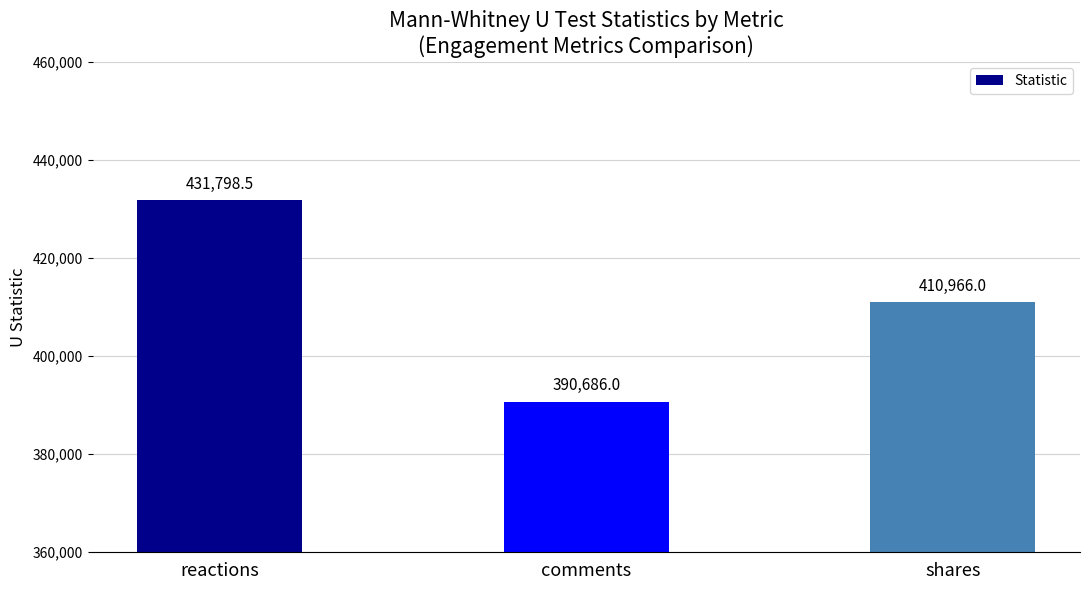

What is the ratio of the value at comments to the value at reactions?

0.9